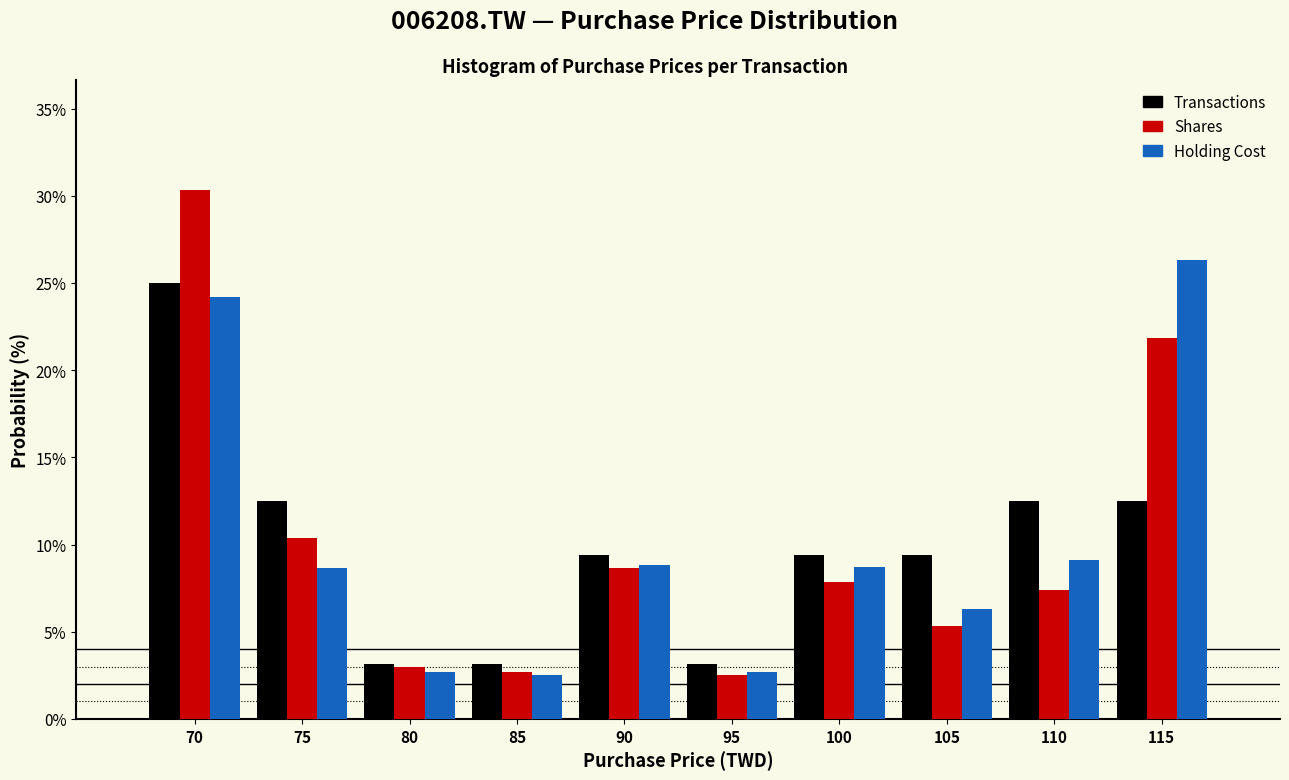

The Shares series shows 2.7 at 85. True or false?

True